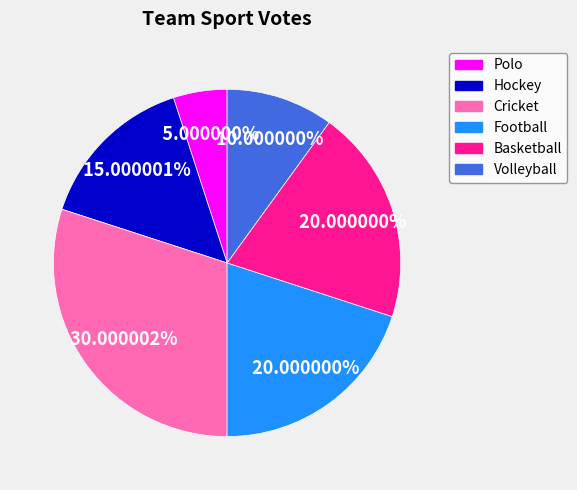

To the nearest percent, what is the combined percentage of Polo and Basketball?

25%